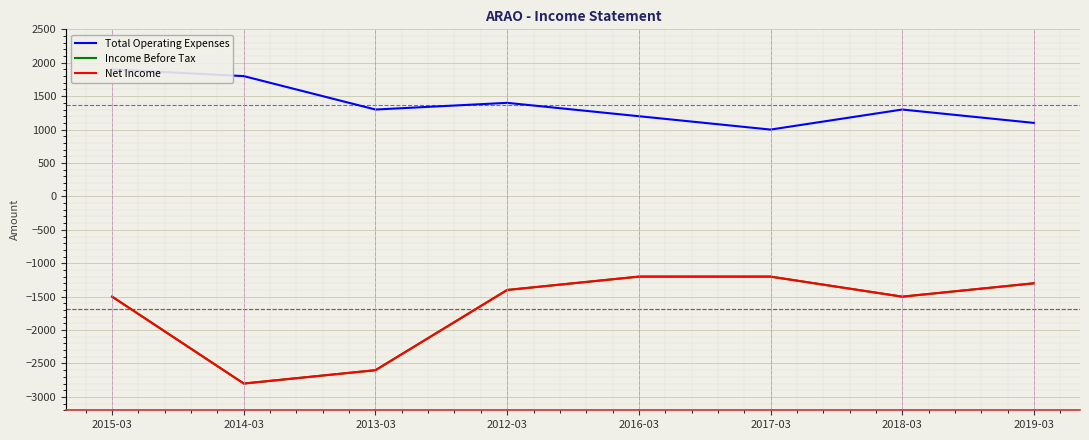

At which category does Income Before Tax reach its first local valley?

2014-03